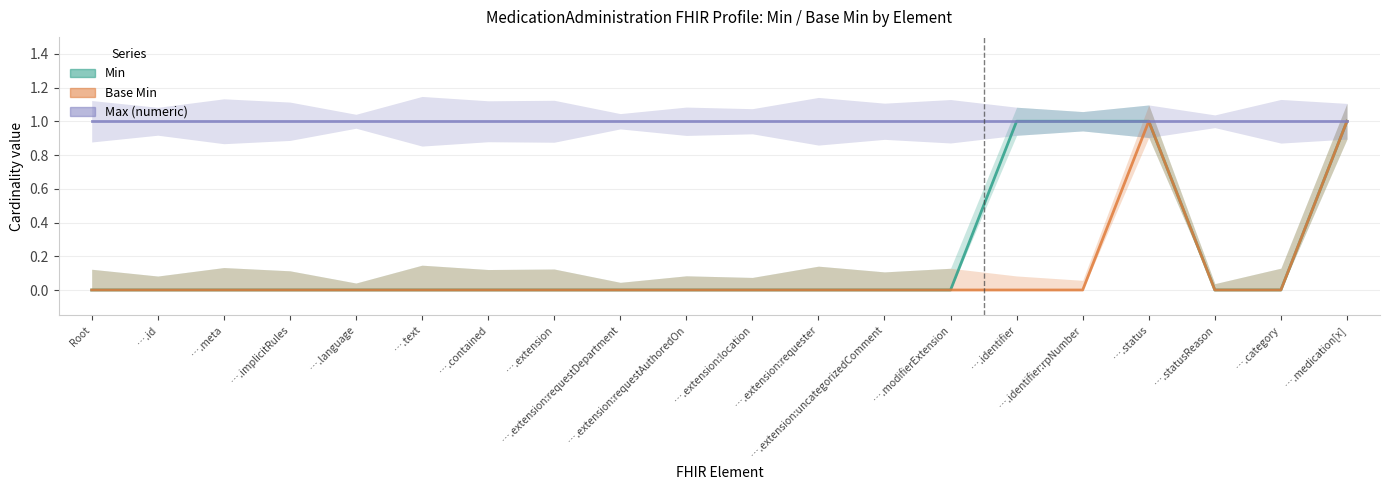

Reading left to right, list all the values displayed in this chart.

Min: Root=0	….id=0	….meta=0	….implicitRules=0	….language=0	….text=0	….contained=0	….extension=0	….extension:requestDepartment=0	….extension:requestAuthoredOn=0	….extension:location=0	….extension:requester=0	….extension:uncategorizedComment=0	….modifierExtension=0	….identifier=1	….identifier:rpNumber=1	….status=1	….statusReason=0	….category=0	….medication[x]=1
Base Min: Root=0	….id=0	….meta=0	….implicitRules=0	….language=0	….text=0	….contained=0	….extension=0	….extension:requestDepartment=0	….extension:requestAuthoredOn=0	….extension:location=0	….extension:requester=0	….extension:uncategorizedComment=0	….modifierExtension=0	….identifier=0	….identifier:rpNumber=0	….status=1	….statusReason=0	….category=0	….medication[x]=1
Max (numeric): Root=1	….id=1	….meta=1	….implicitRules=1	….language=1	….text=1	….contained=1	….extension=1	….extension:requestDepartment=1	….extension:requestAuthoredOn=1	….extension:location=1	….extension:requester=1	….extension:uncategorizedComment=1	….modifierExtension=1	….identifier=1	….identifier:rpNumber=1	….status=1	….statusReason=1	….category=1	….medication[x]=1